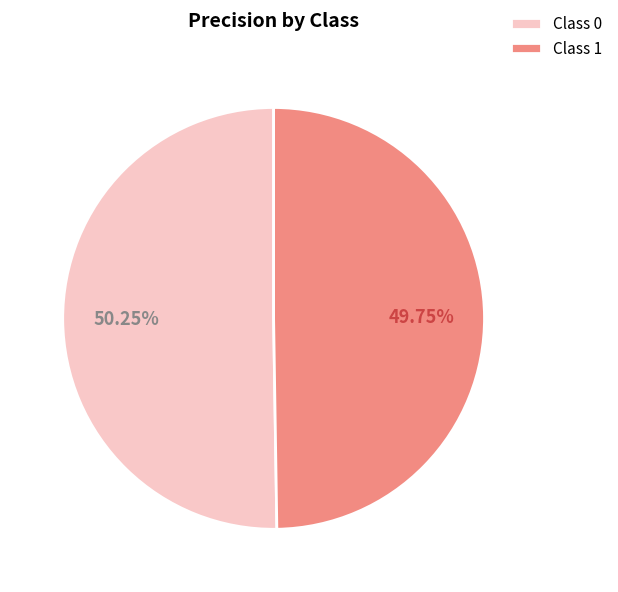

Do Class 0 and Class 1 together represent more than half of the pie?

Yes